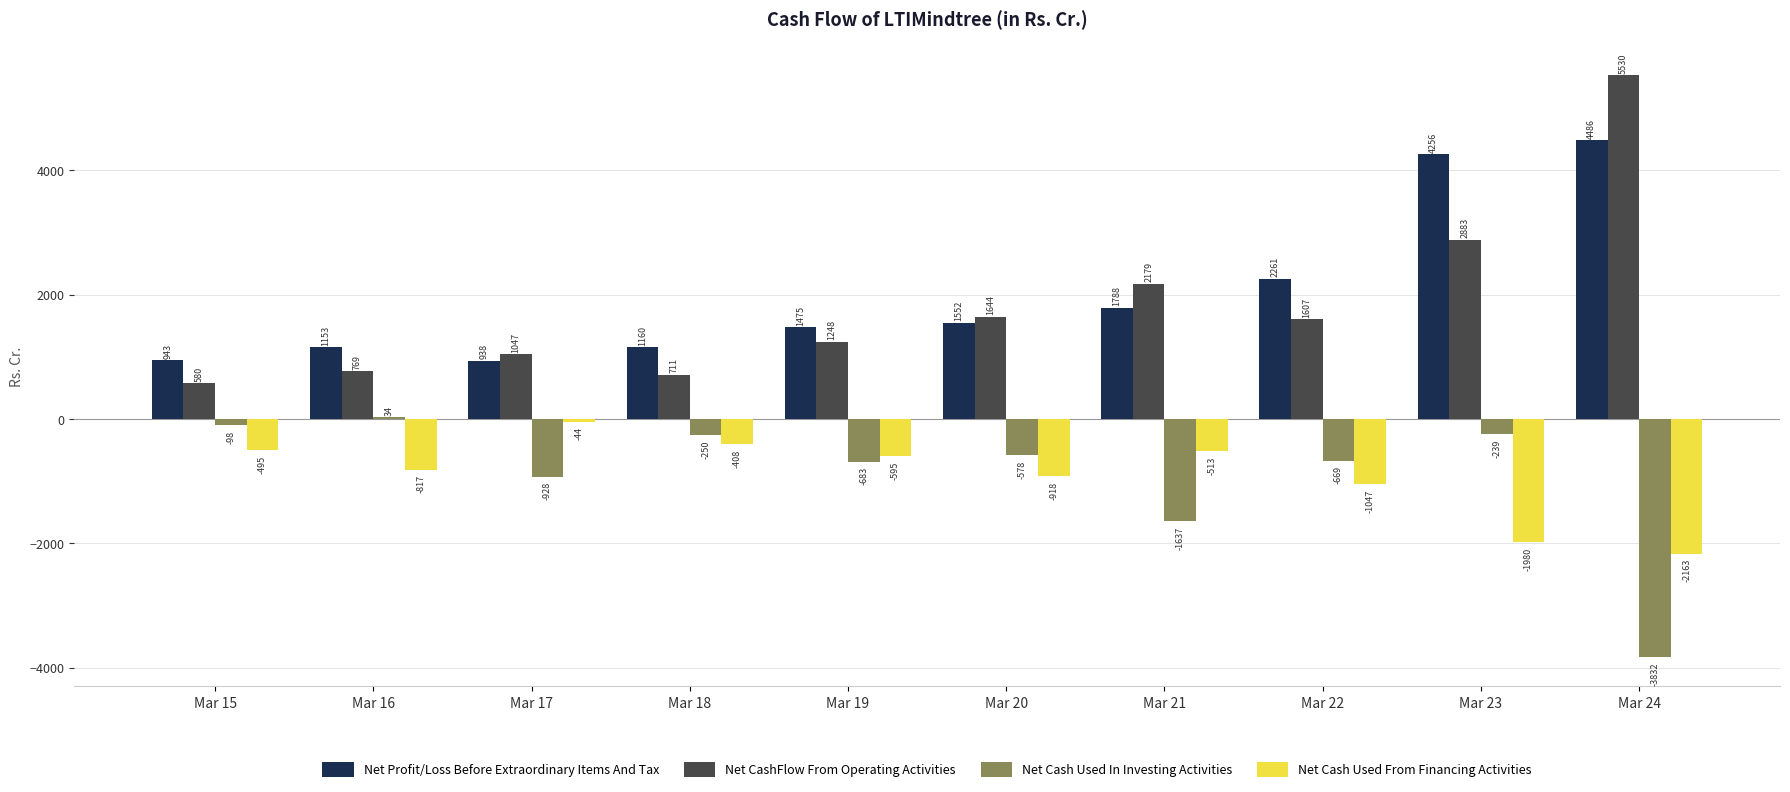

What is the sum of the Net Cash Used From Financing Activities values at Mar 20 and Mar 19?

-1513.7